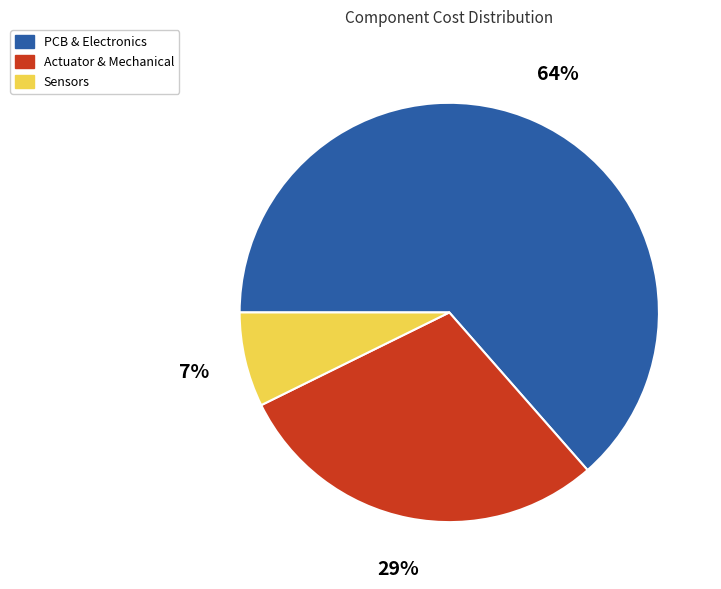

To the nearest percent, what percentage of the pie is Actuator & Mechanical?

29%